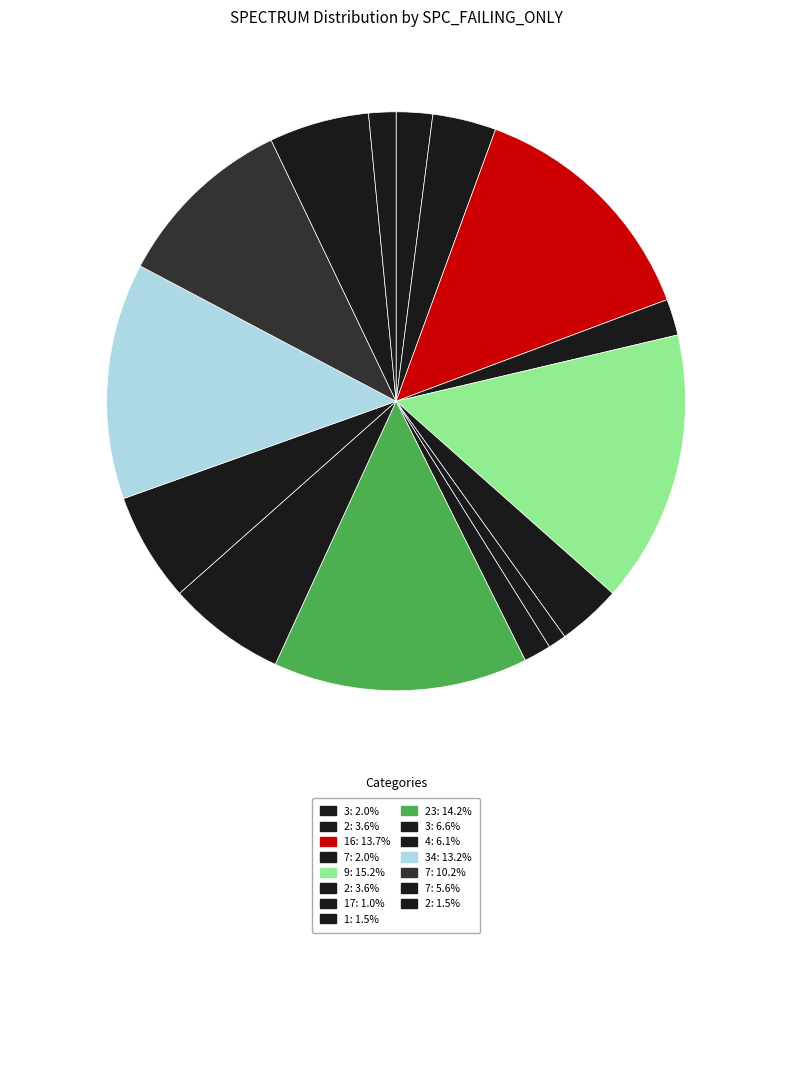

Which slice is the largest?

9